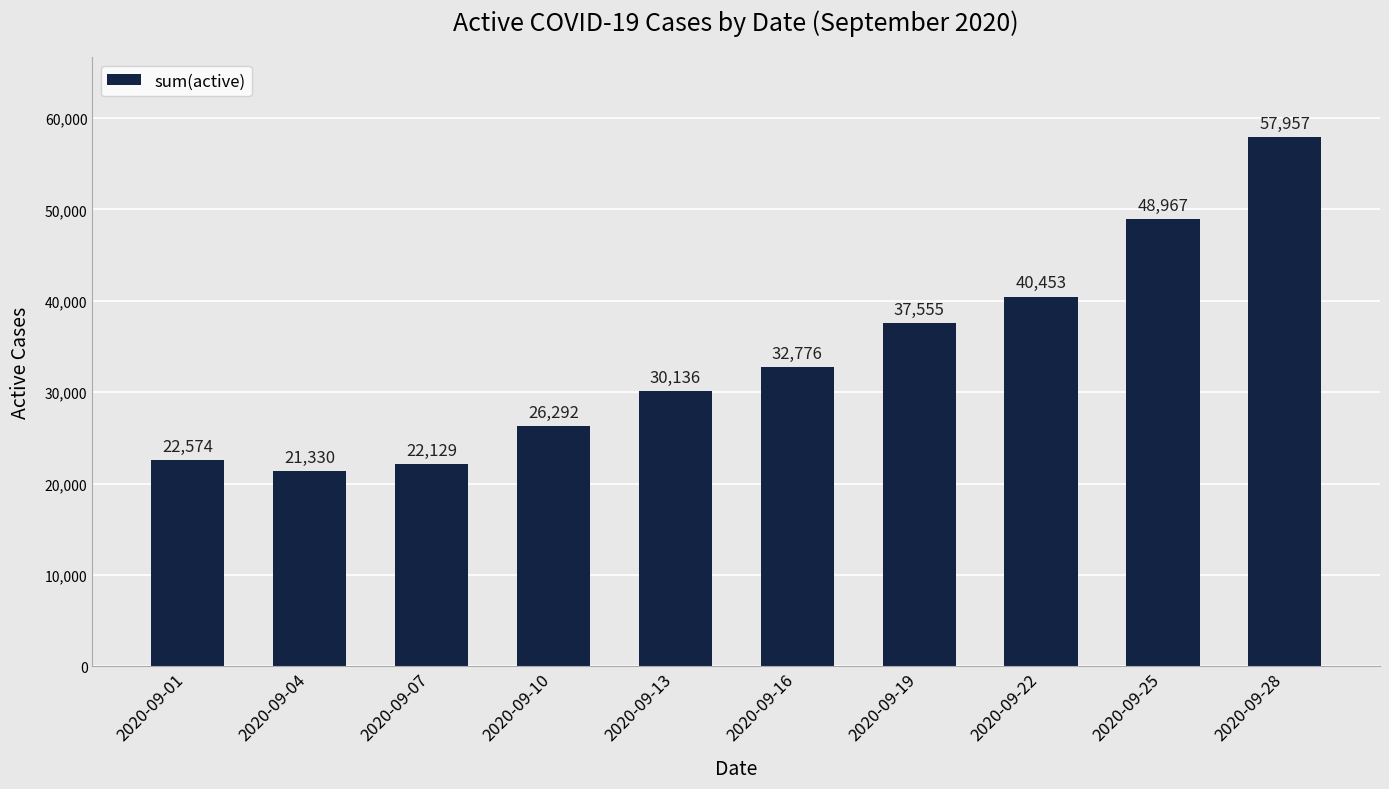

Reading right to left, transcribe all the data shown in this chart.

2020-09-28=57957	2020-09-25=48967	2020-09-22=40453	2020-09-19=37555	2020-09-16=32776	2020-09-13=30136	2020-09-10=26292	2020-09-07=22129	2020-09-04=21330	2020-09-01=22574